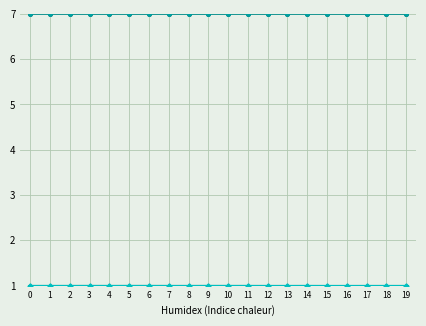

What is the total value across all series at 2?

16.0